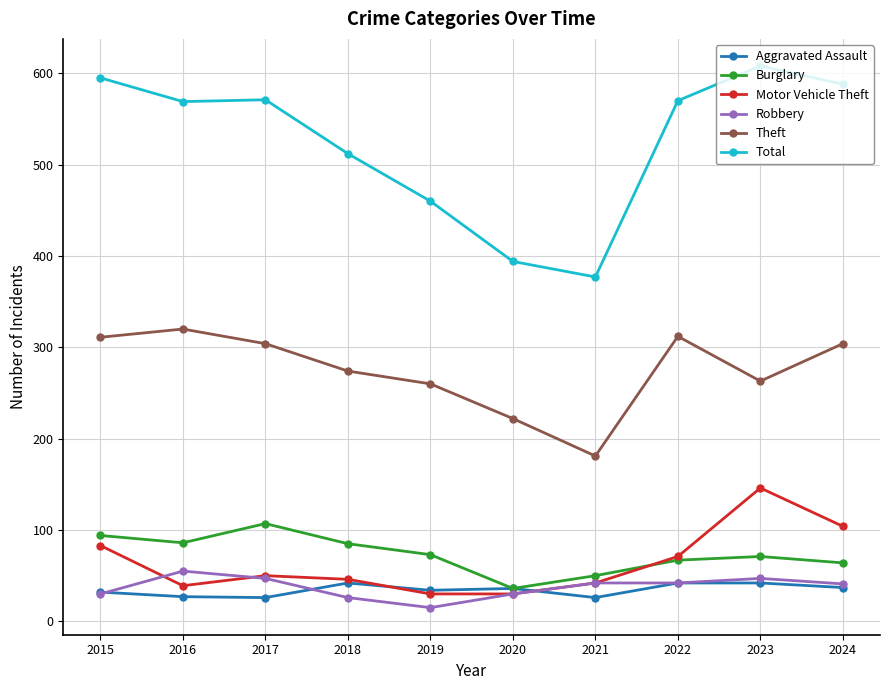

Which series has the largest range (max minus min)?

Total